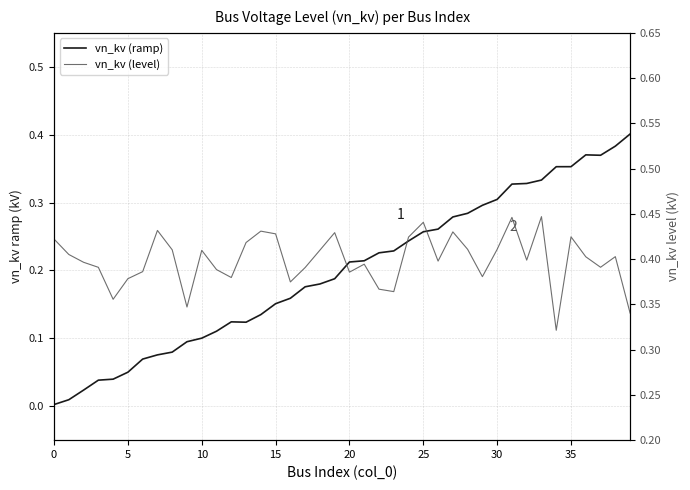

What value does the vn_kv (level) series have at 10?

0.4